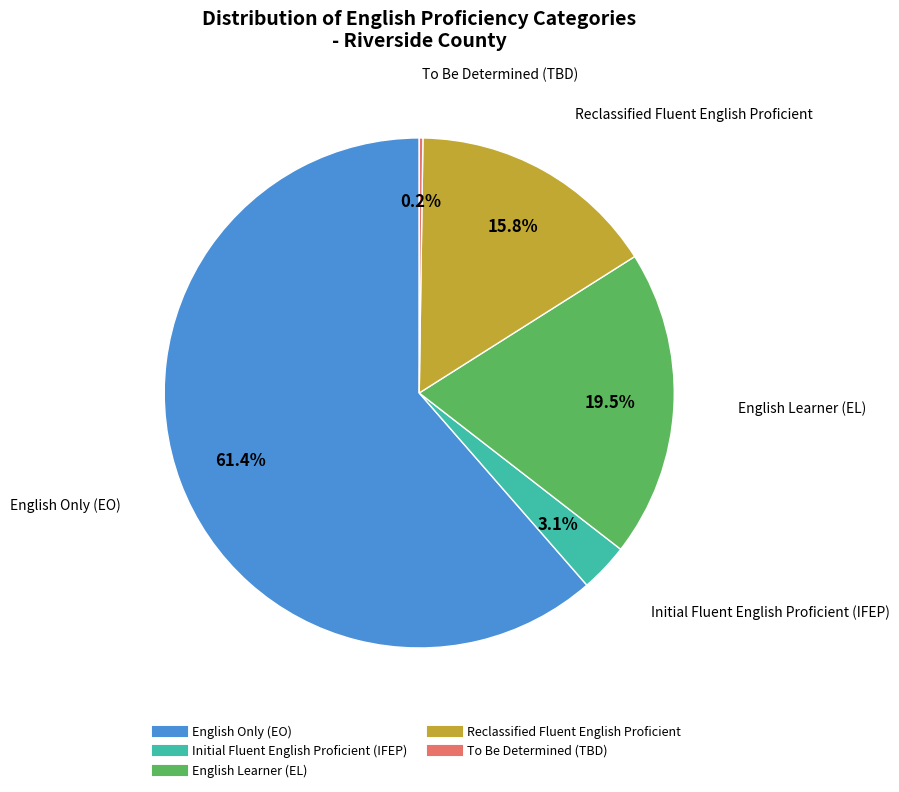

Is Initial Fluent English Proficient (IFEP) the majority of the pie?

No